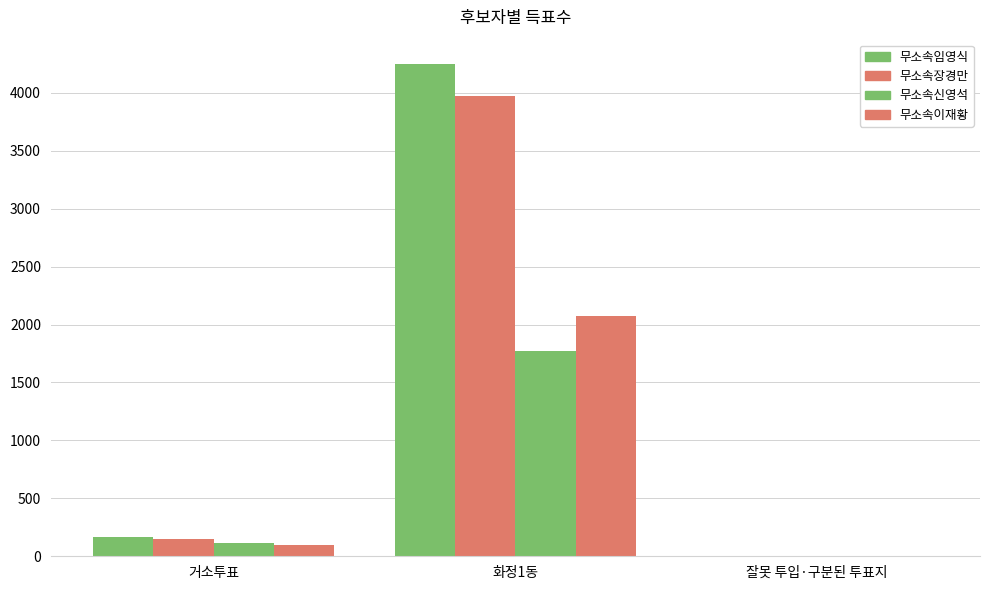

What is the sum of the 무소속이재황 values at 화정1동 and 잘못 투입·구분된 투표지?

2079